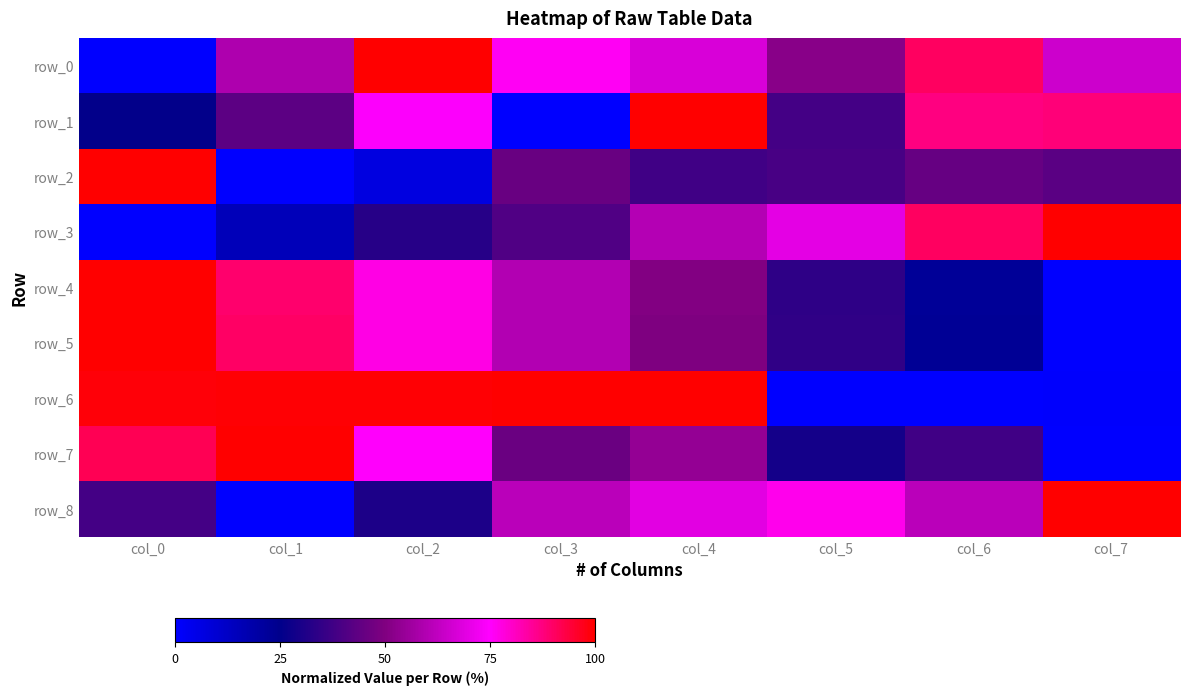

Which series has the largest range (max minus min)?

row_0